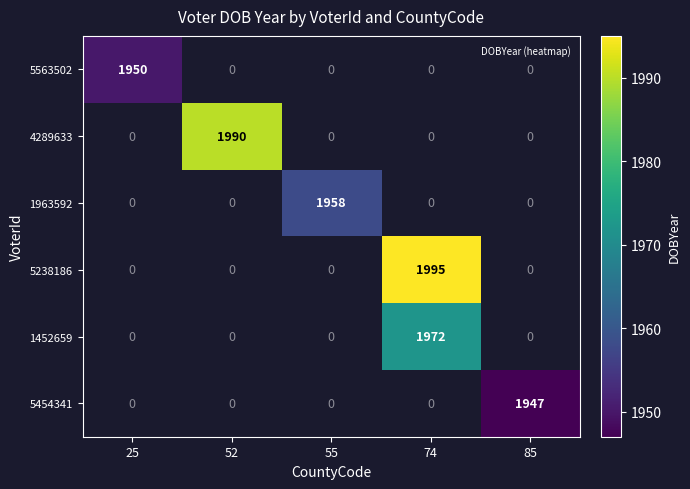

What is the greatest value displayed?

1995.0